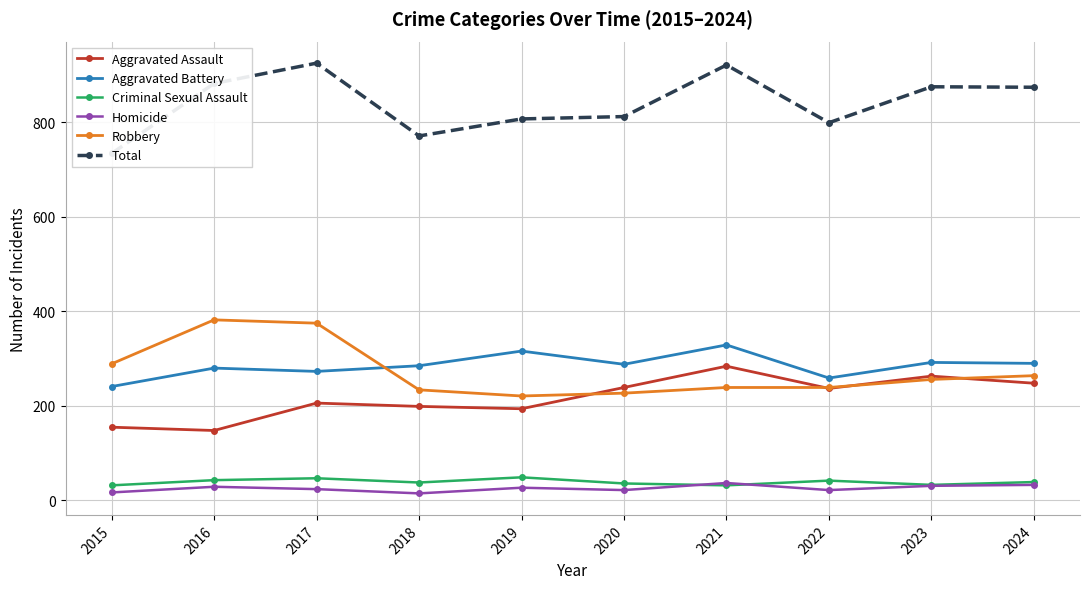

True or false: Criminal Sexual Assault and Total cross at least once.

False